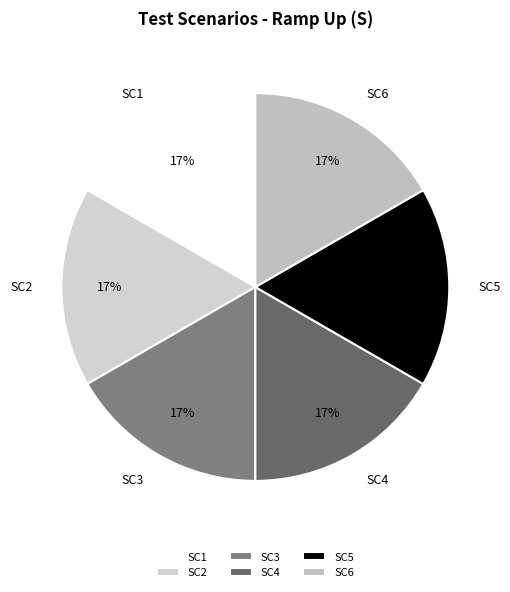

Is it true that SC2 is 17% of the pie?

True